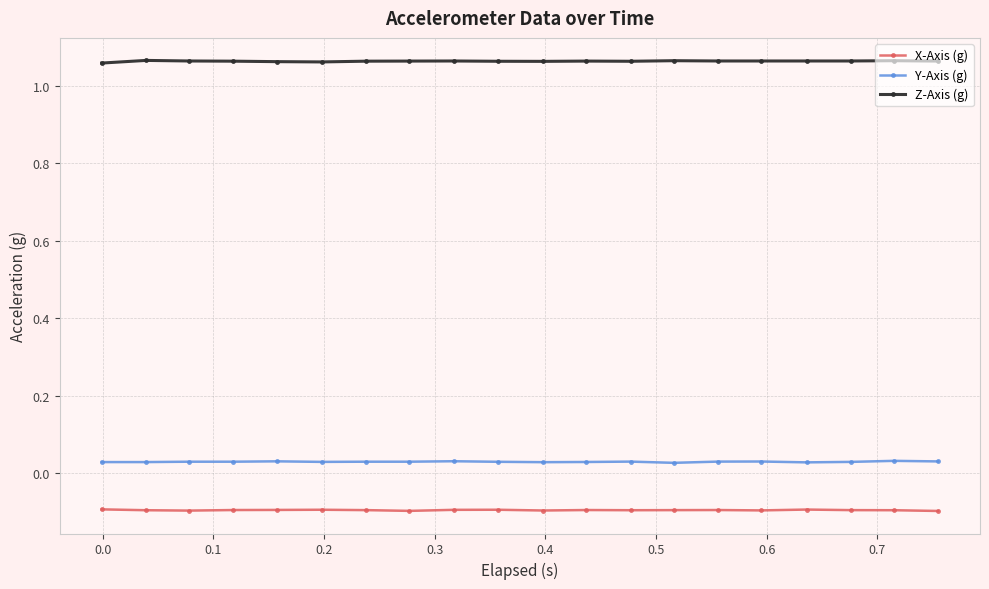

What is the value of the X-Axis (g) point at the 18th from the left?

-0.1